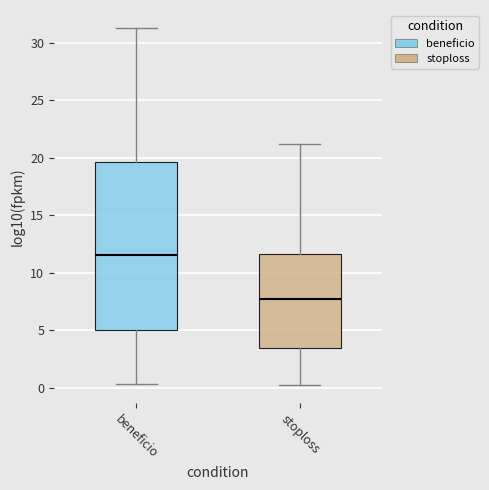

Reading left to right, read every box against the y-axis: the position of its median line, the range the box covers, and the ends of its whiskers. The values are not printed on the chart, so give them approximately, as read against the axis.

beneficio: median 11.5, box 5.0 to 19.5, whiskers 0.5 to 31.5
stoploss: median 7.5, box 3.5 to 11.5, whiskers 0.0 to 21.0